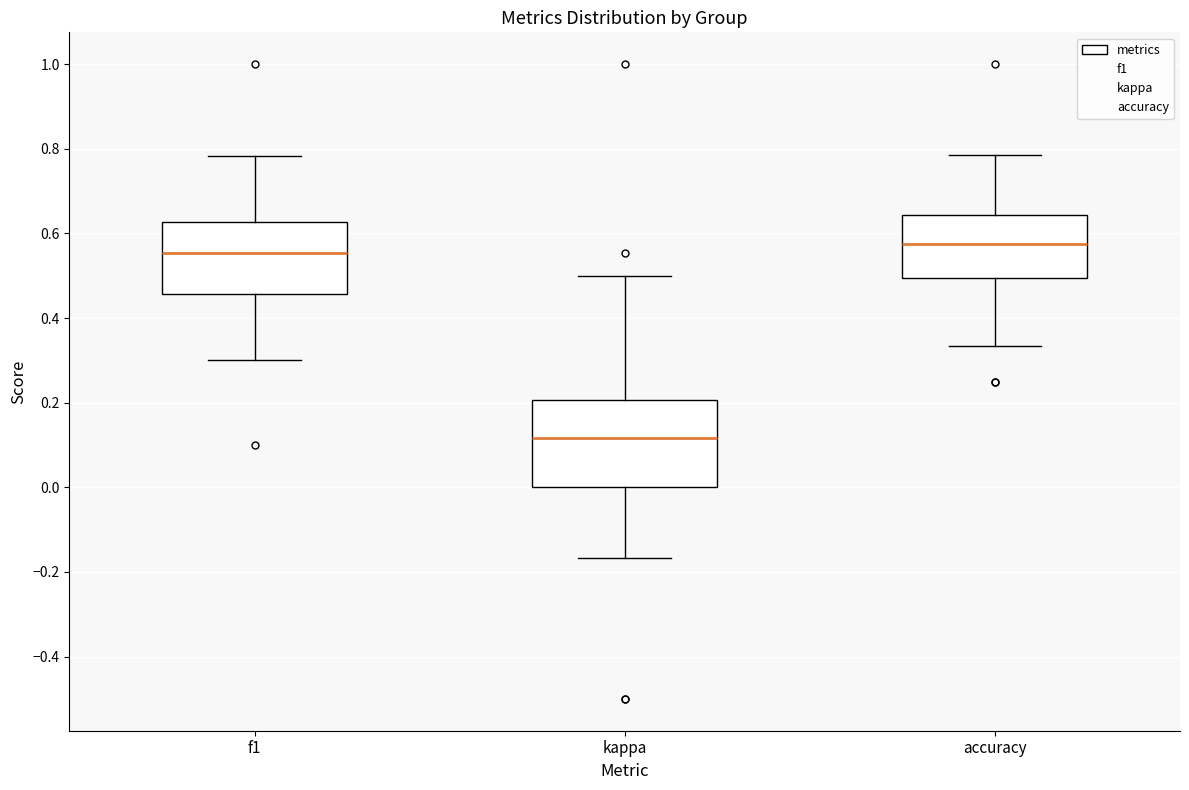

Which box has the lowest median line?

kappa